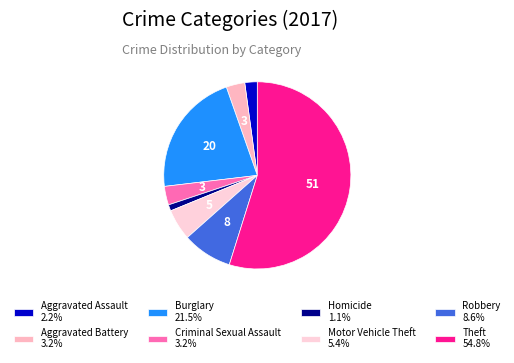

Count the number of slices in the pie.

8